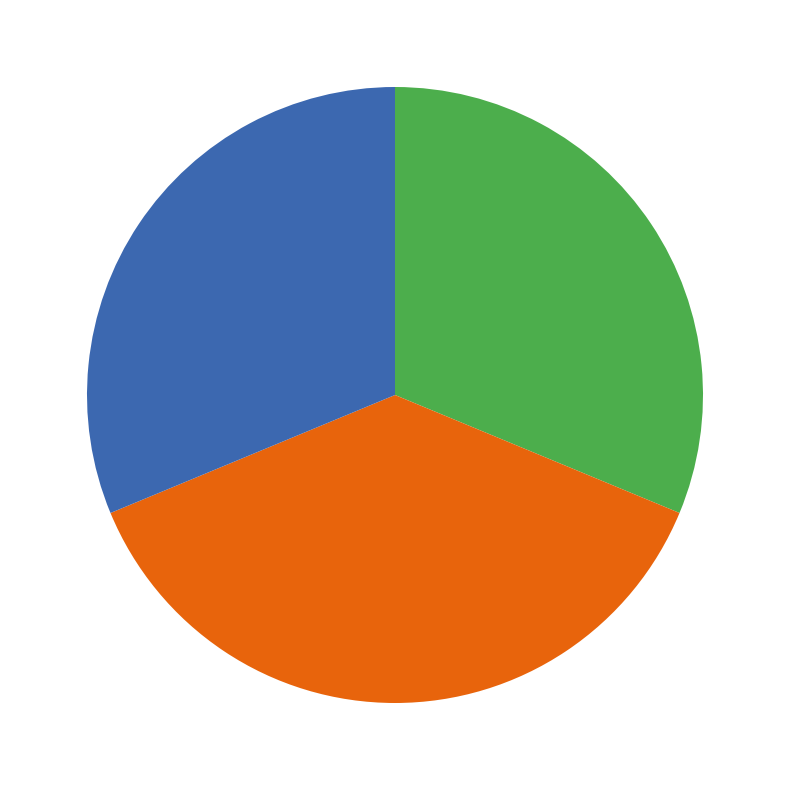

Is there any slice that represents more than half of the pie?

No